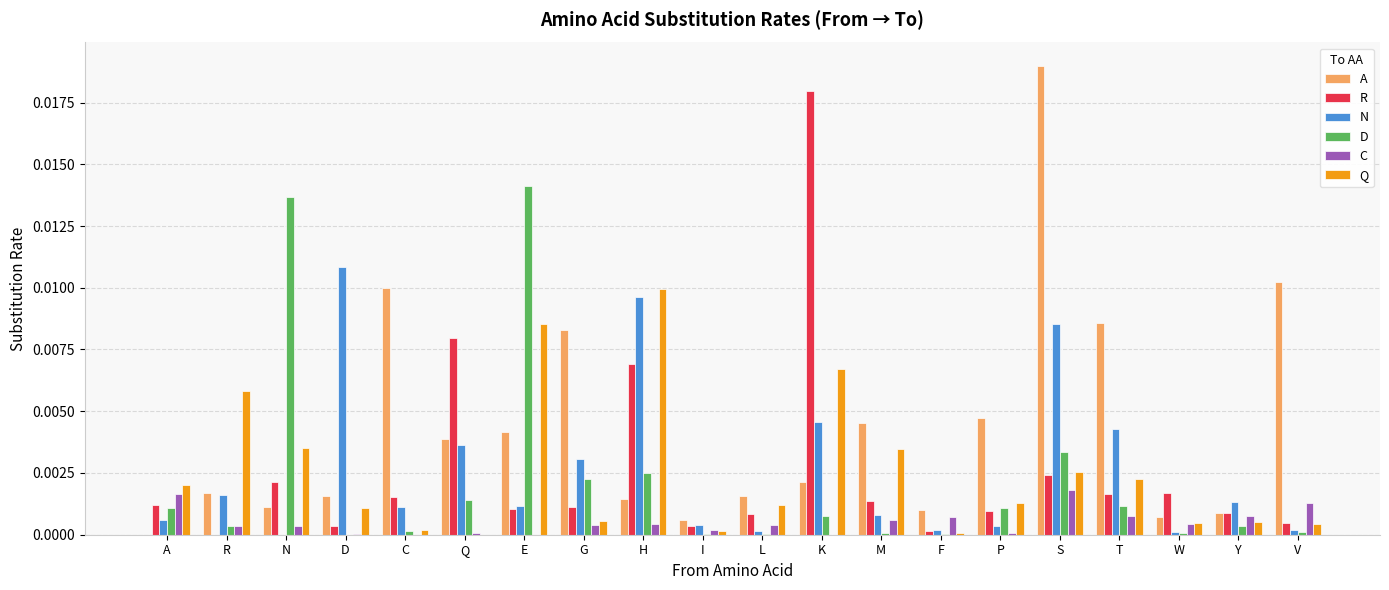

Is the value of Q at I greater than the value of R at E?

No